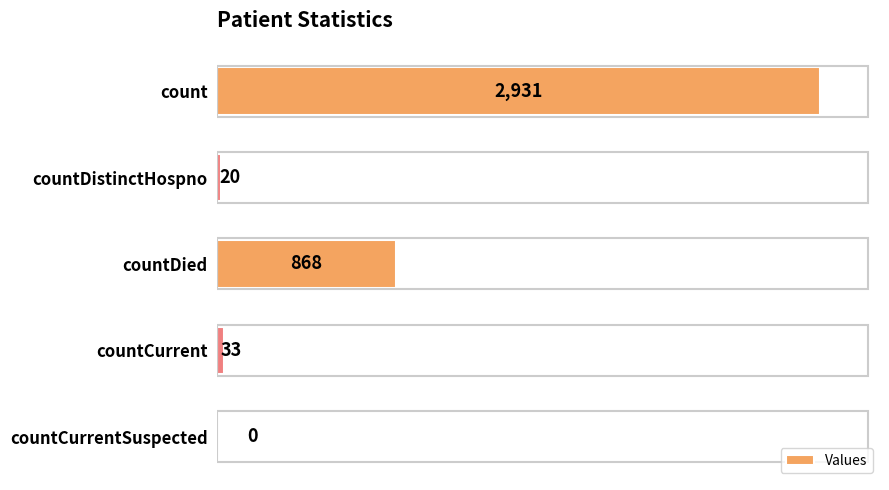

At which label is the value closest to 1465?

countDied